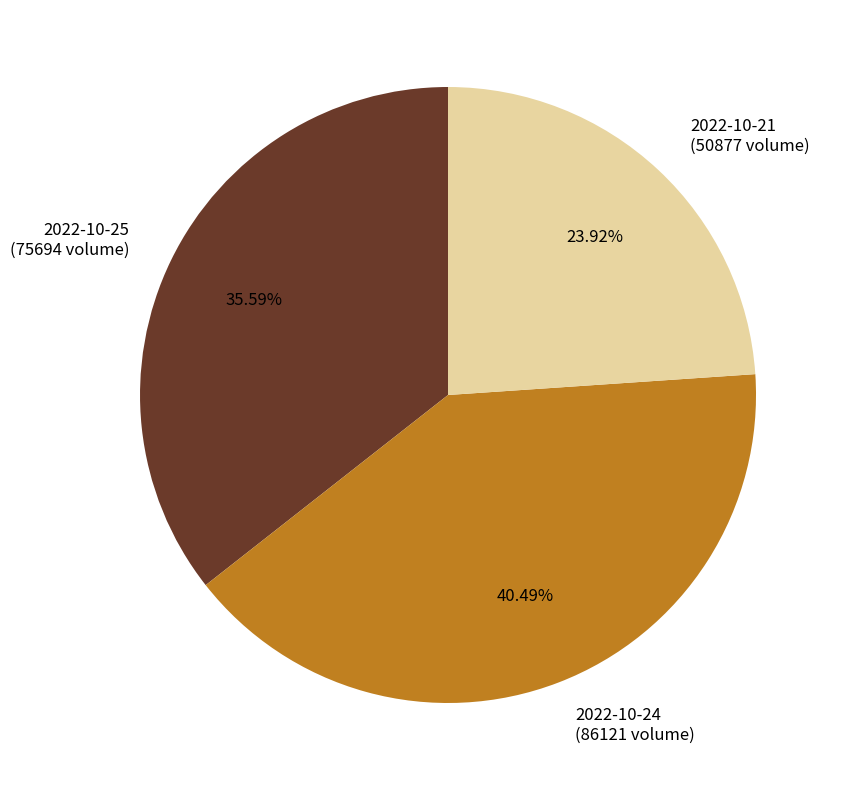

Which has a higher value, 2022-10-25 (75694 volume) or 2022-10-24 (86121 volume)?

2022-10-24 (86121 volume)